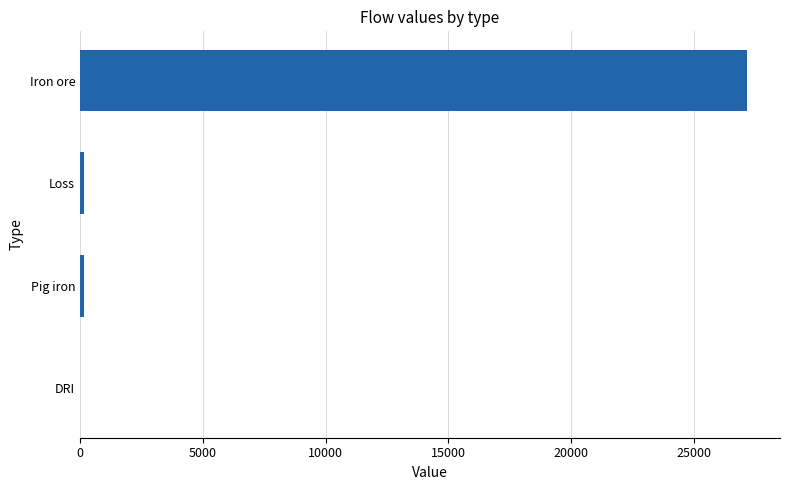

At which category does the chart reach its peak across all series?

Iron ore